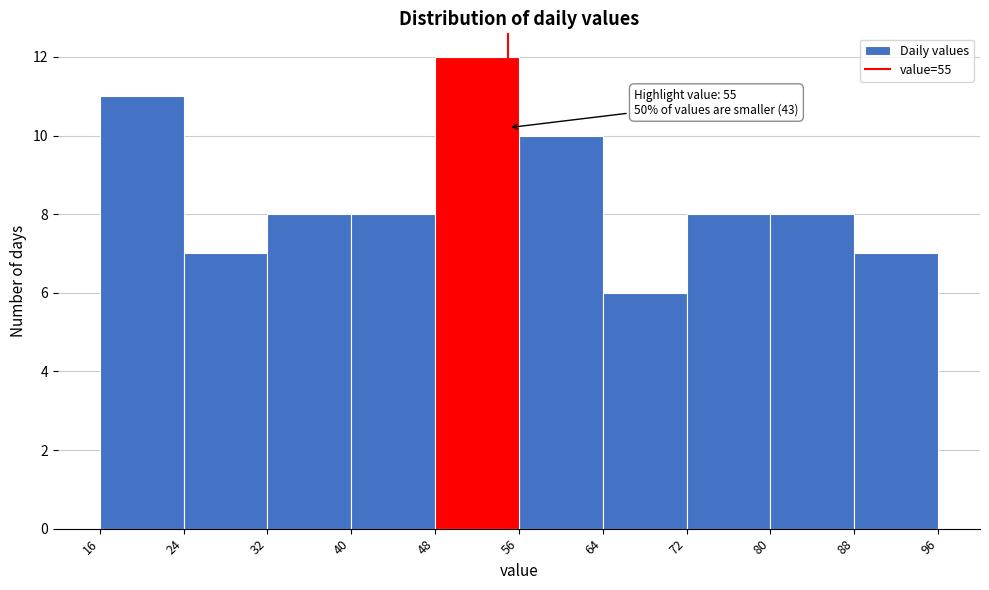

Over which range of the x-axis is the bar tallest?

48 to 56